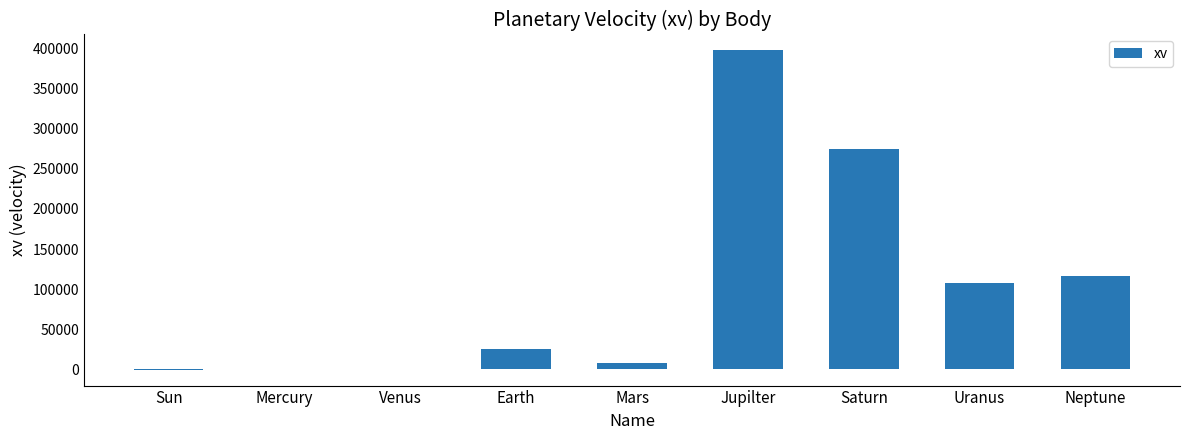

The chart shows a value of 275350.3 at Saturn. True or false?

True